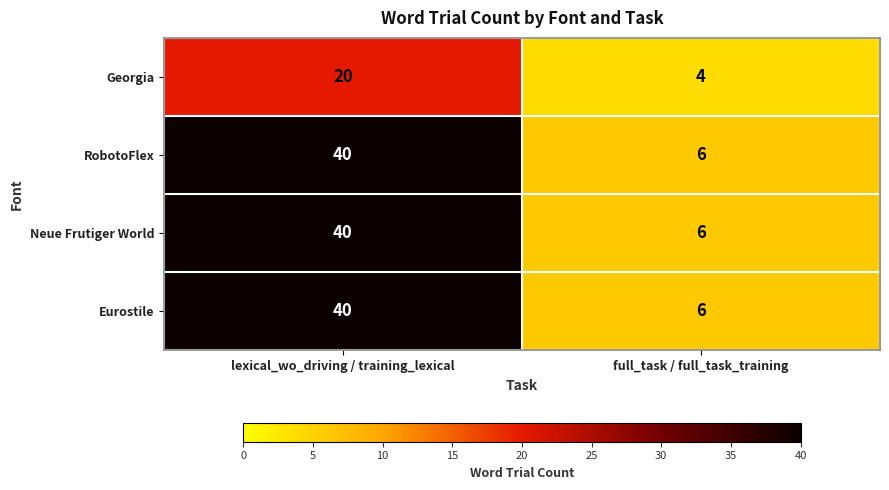

What is the spread (max minus min) of values at lexical_wo_driving / training_lexical?

20